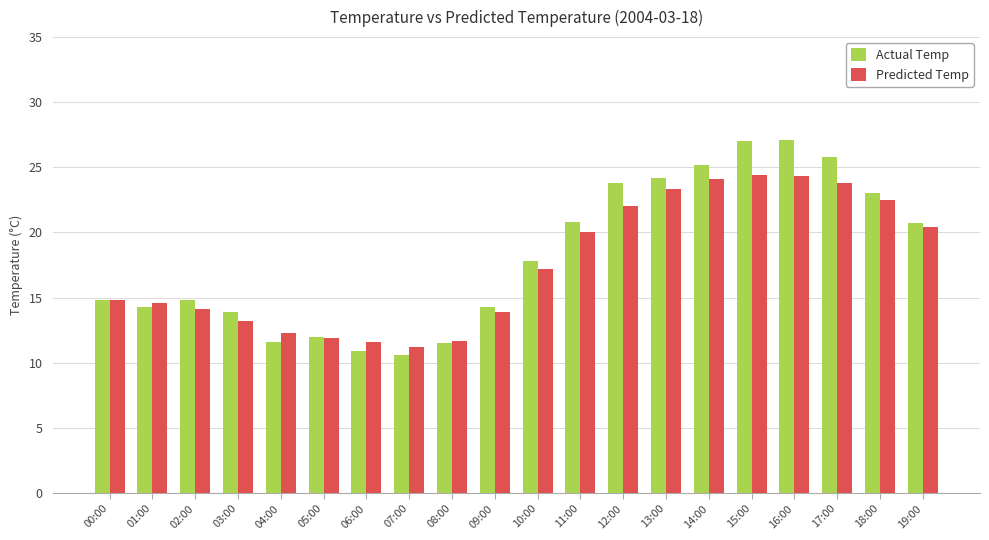

Rank the series by their maximum value, from highest to lowest.

Actual Temp, Predicted Temp